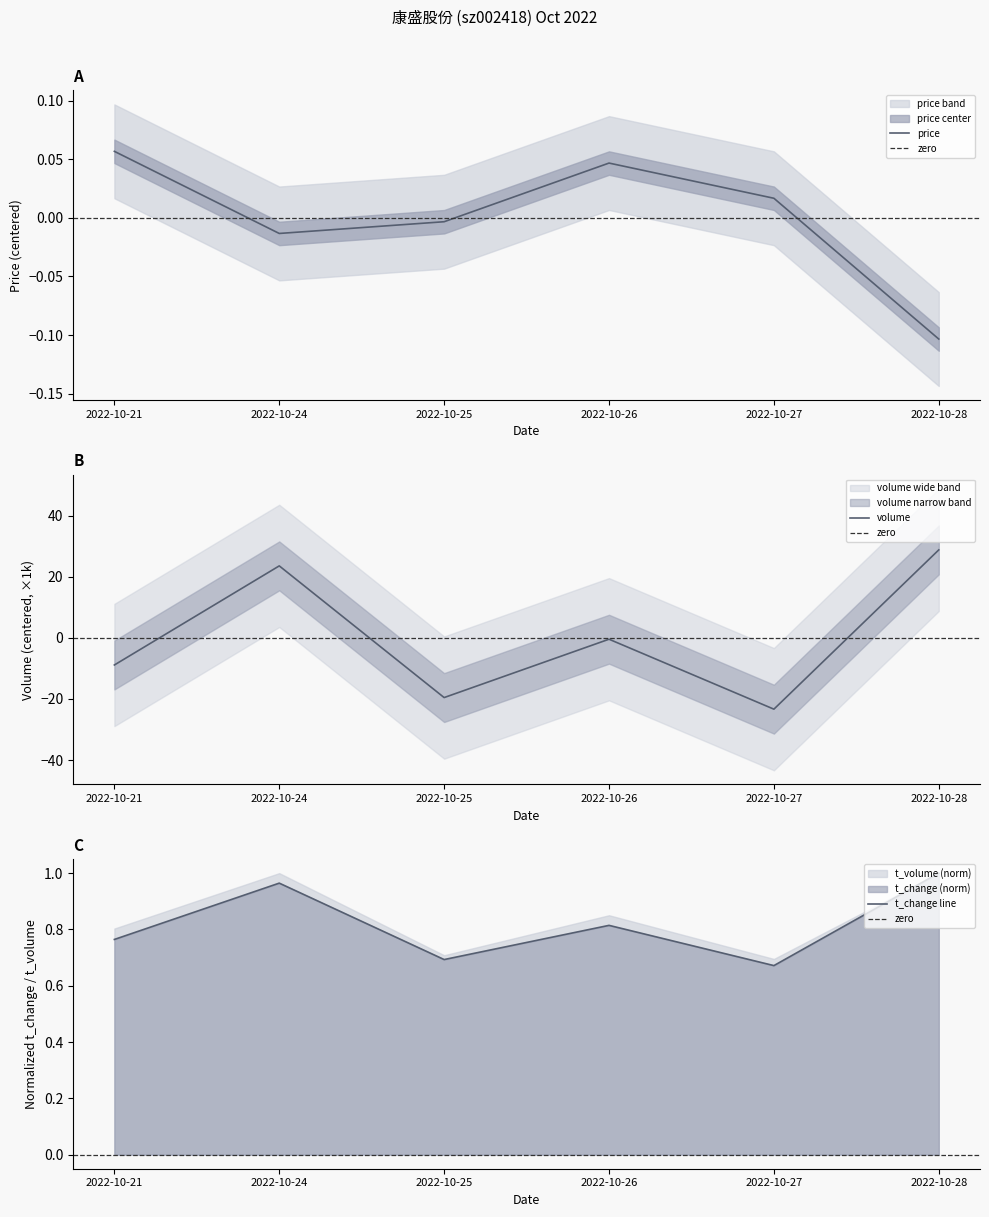

Where is the first local minimum for price?

2022-10-24